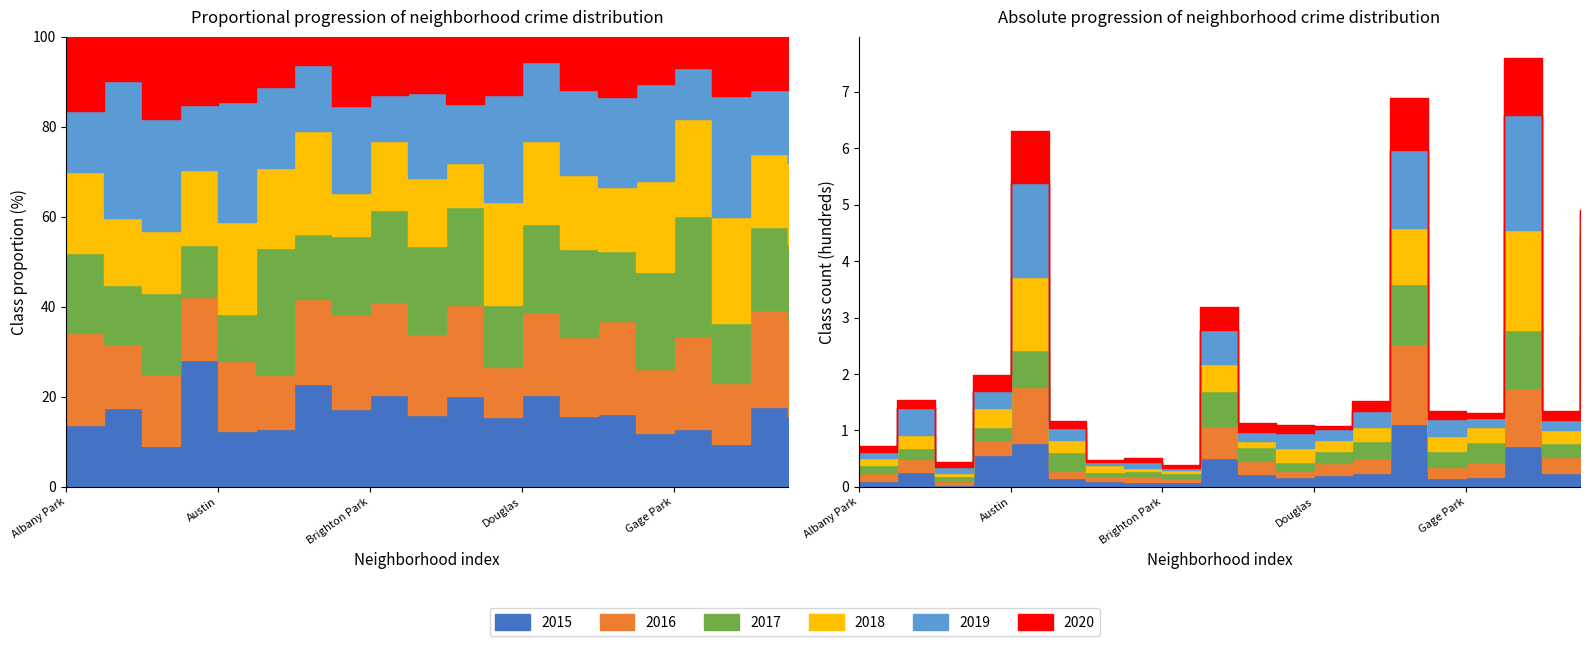

What is the average value of the 2018 series?

41